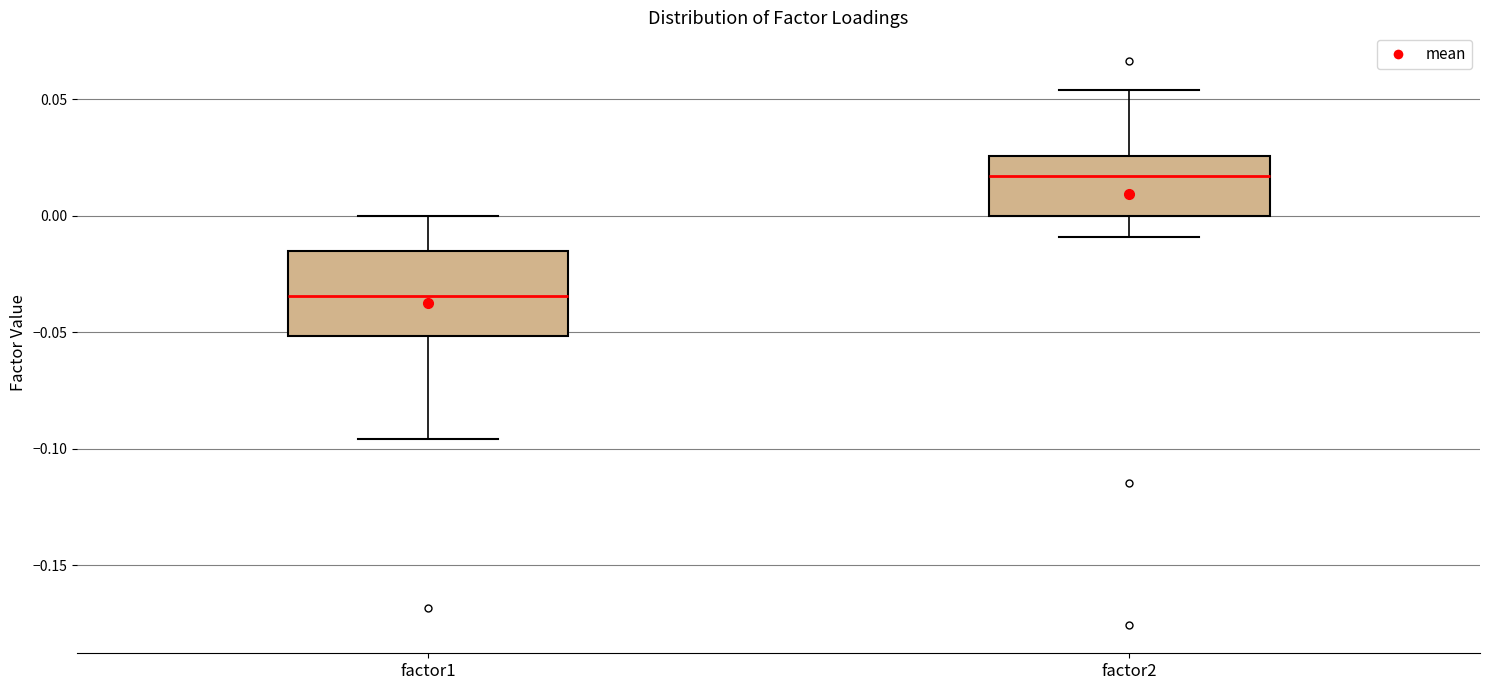

Reading left to right, read every box against the y-axis: the position of its median line, the range the box covers, and the ends of its whiskers. The values are not printed on the chart, so give them approximately, as read against the axis.

factor1: median -0.035, box -0.050 to -0.015, whiskers -0.095 to 0.000
factor2: median 0.015, box 0.000 to 0.025, whiskers -0.010 to 0.055